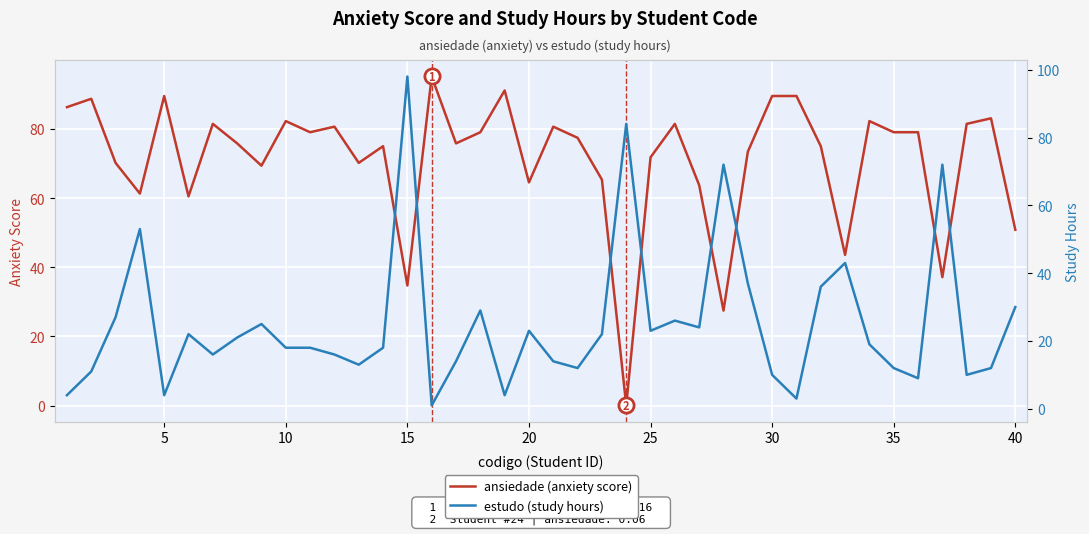

At how many categories does at least one series exceed 28?

40